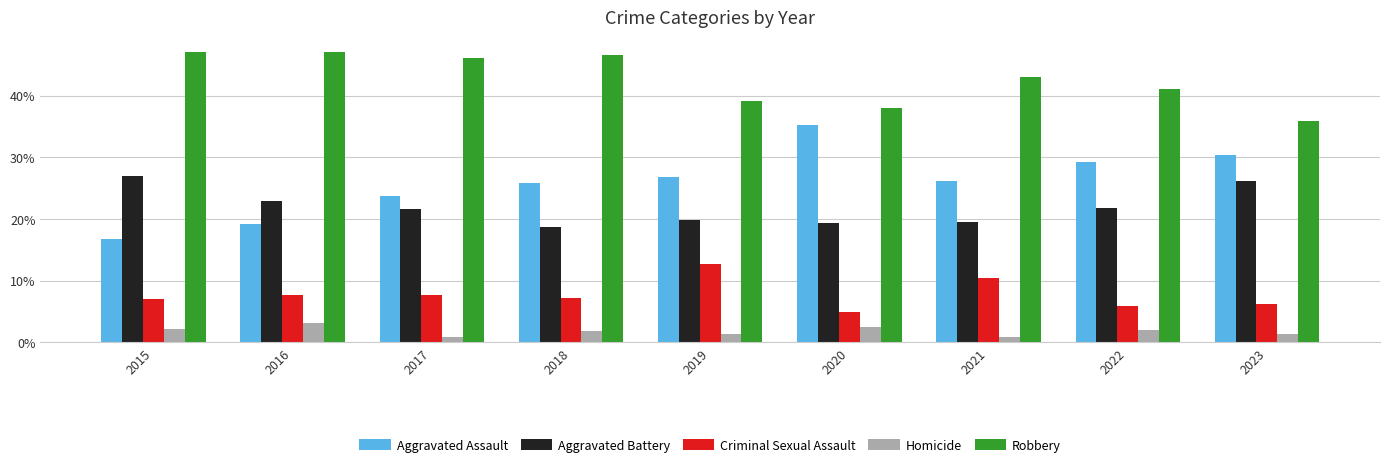

At 2019, list the series in order from largest to smallest.

Robbery, Aggravated Assault, Aggravated Battery, Criminal Sexual Assault, Homicide